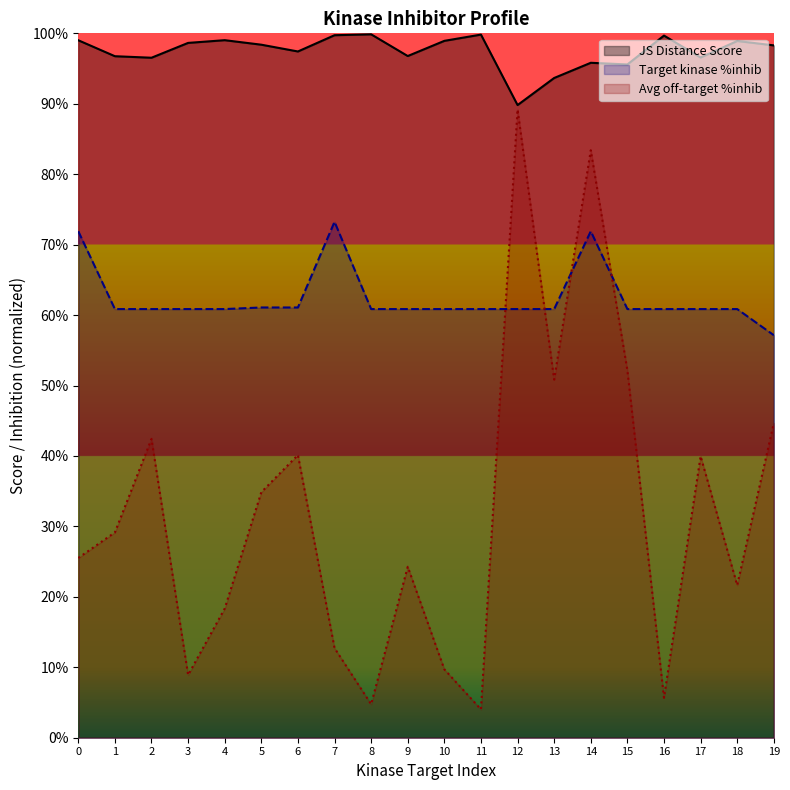

What is the difference between the maximum and second lowest values in the Target kinase %inhib series?

12.4